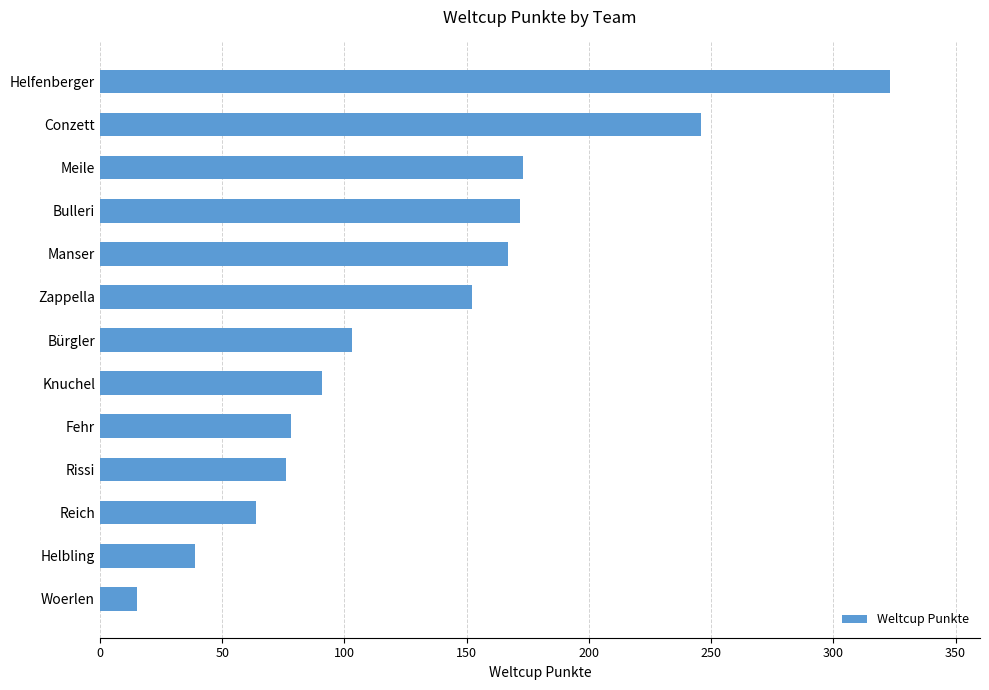

What is the label of the 13th bar from the top?

Woerlen